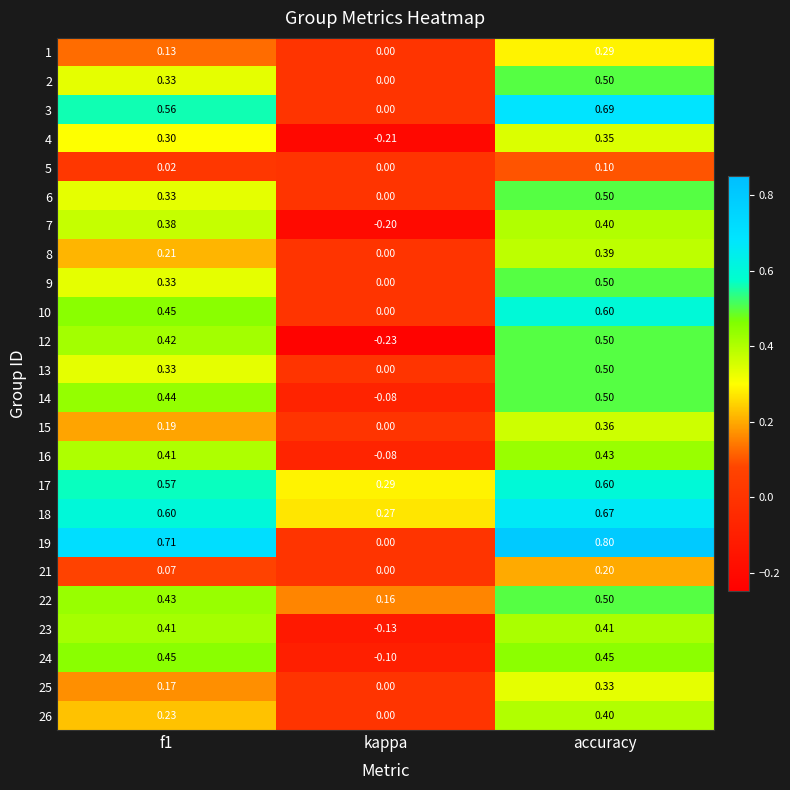

What is the total value across all series at accuracy?

11.0